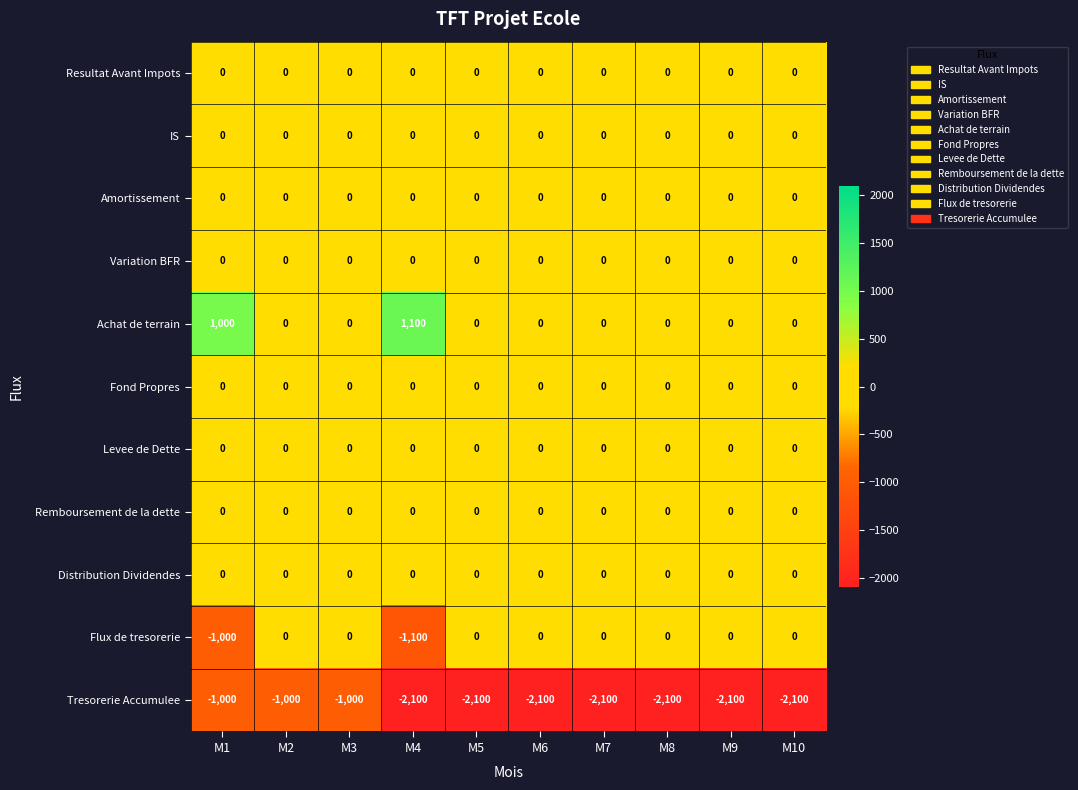

What is the difference between the highest and lowest values at M5?

2100